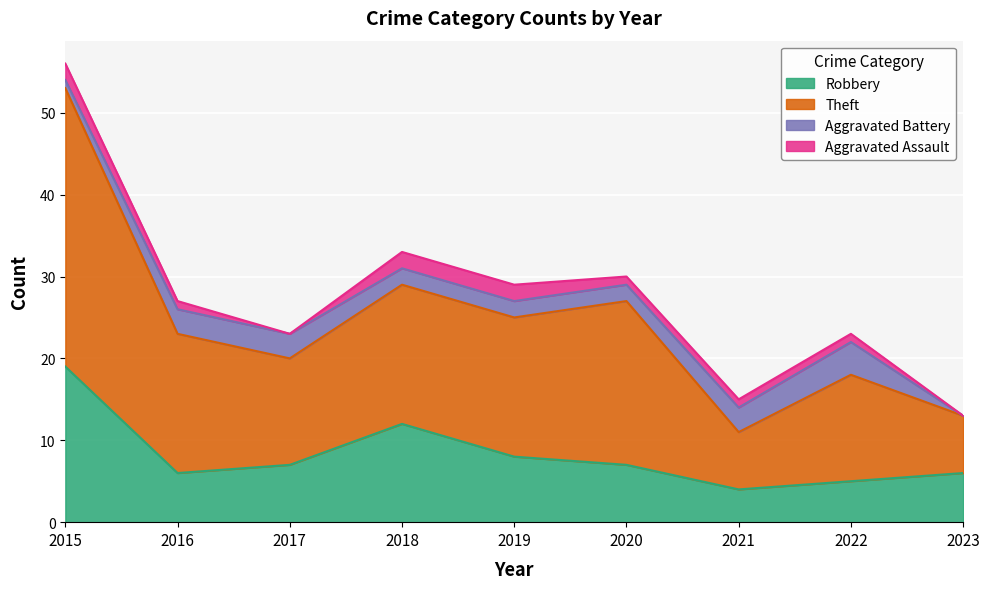

What is the minimum value for Robbery?

4